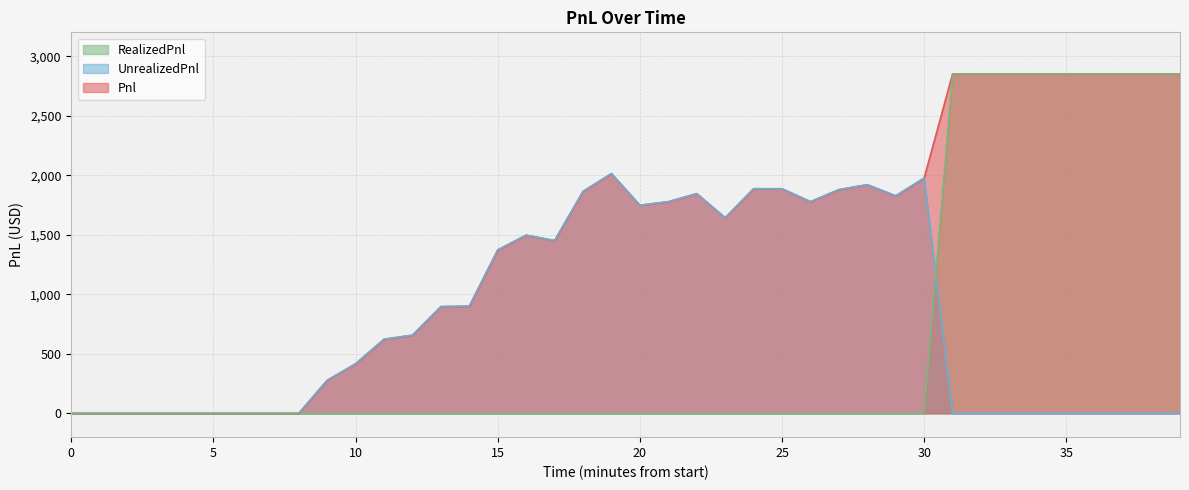

At how many categories does at least one series exceed 1000?

25